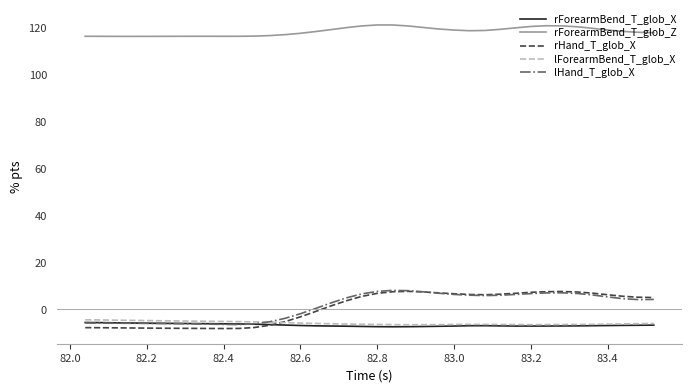

Which series has the largest range (max minus min)?

rHand_T_glob_X